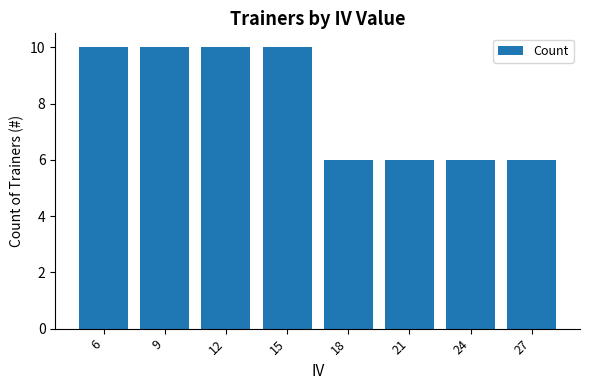

Reading left to right, transcribe all the data shown in this chart.

6=10	9=10	12=10	15=10	18=6	21=6	24=6	27=6